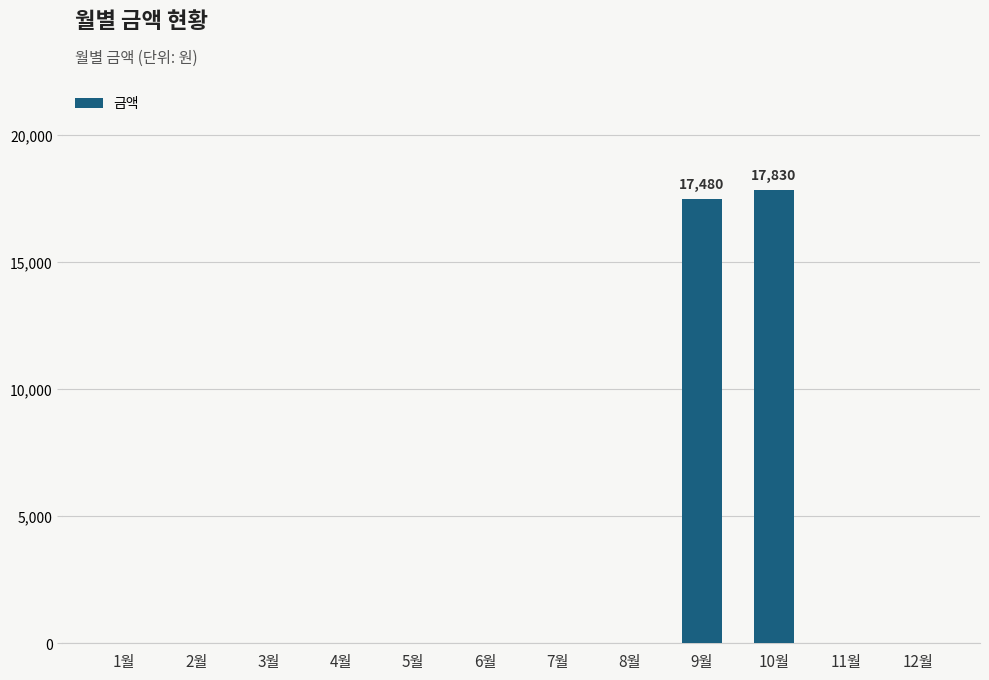

The chart shows a value of -11552 at 6월. True or false?

False